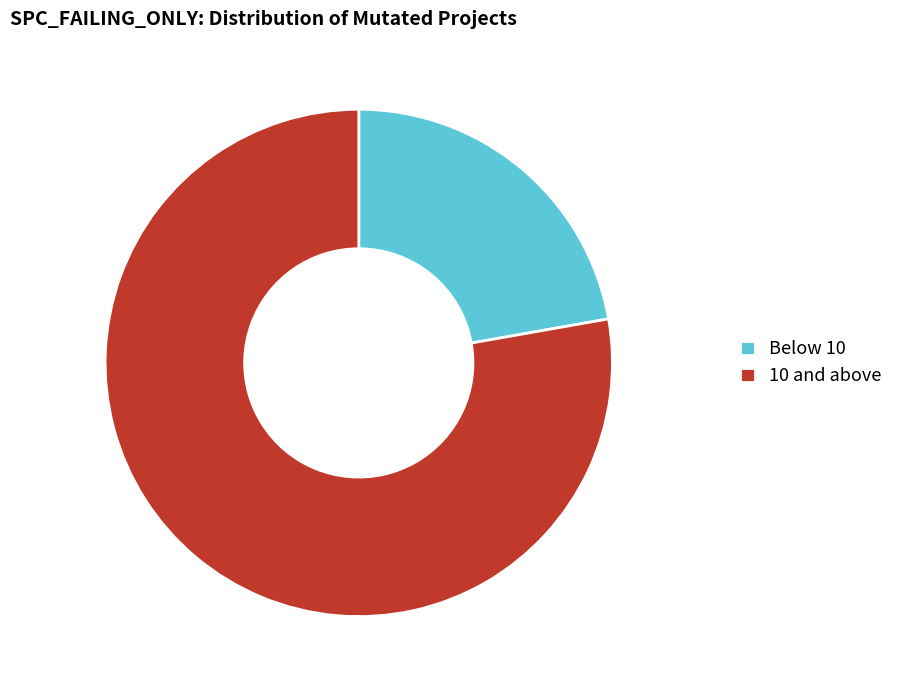

How many slices are in this pie chart?

2